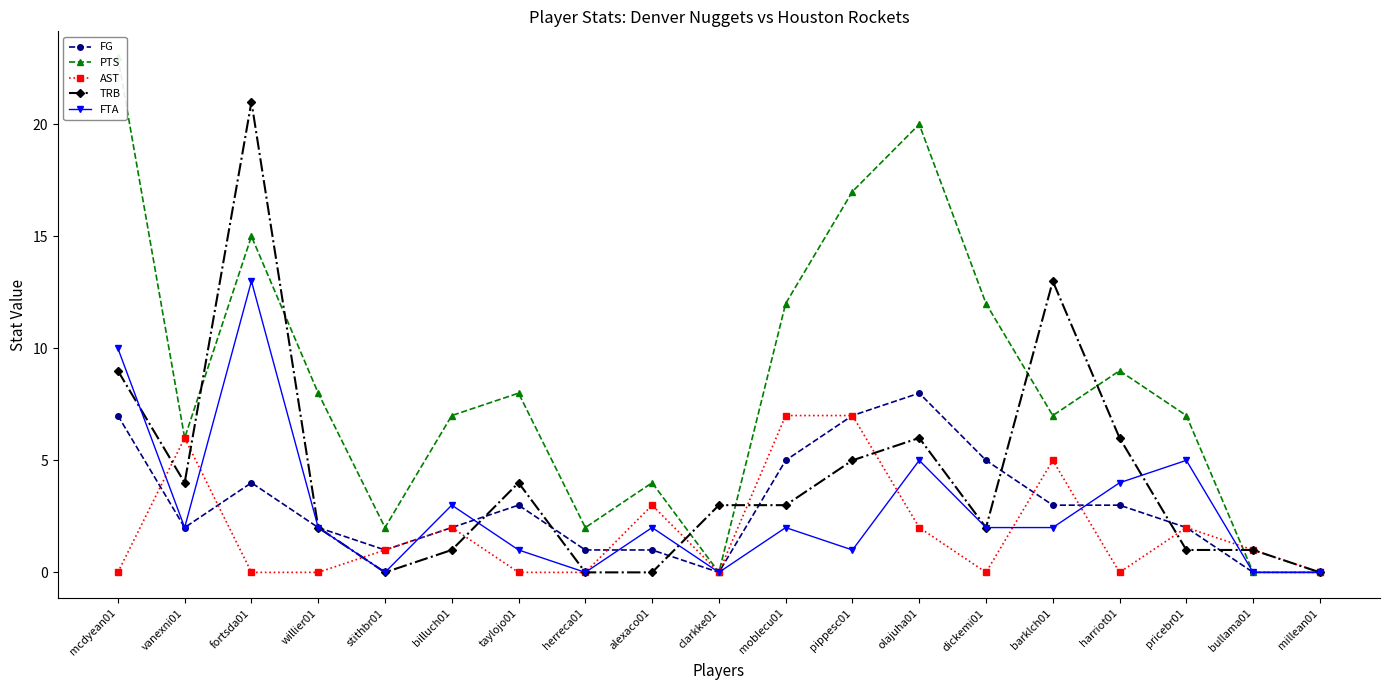

What are all the series names shown in the legend?

FG, PTS, AST, TRB, FTA